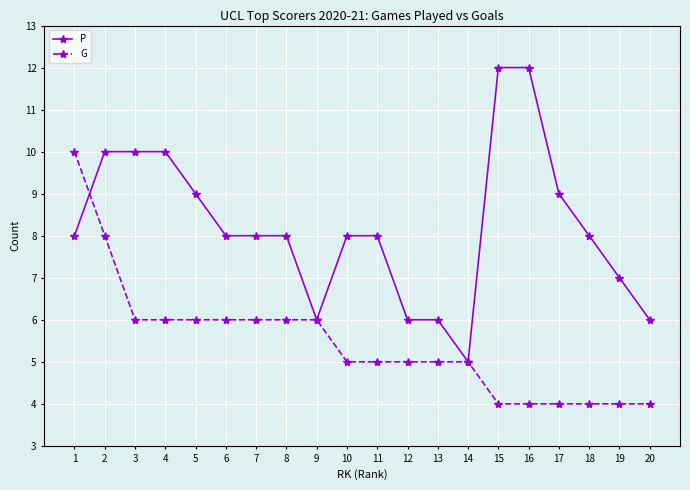

The G series shows 1 at 17. True or false?

False